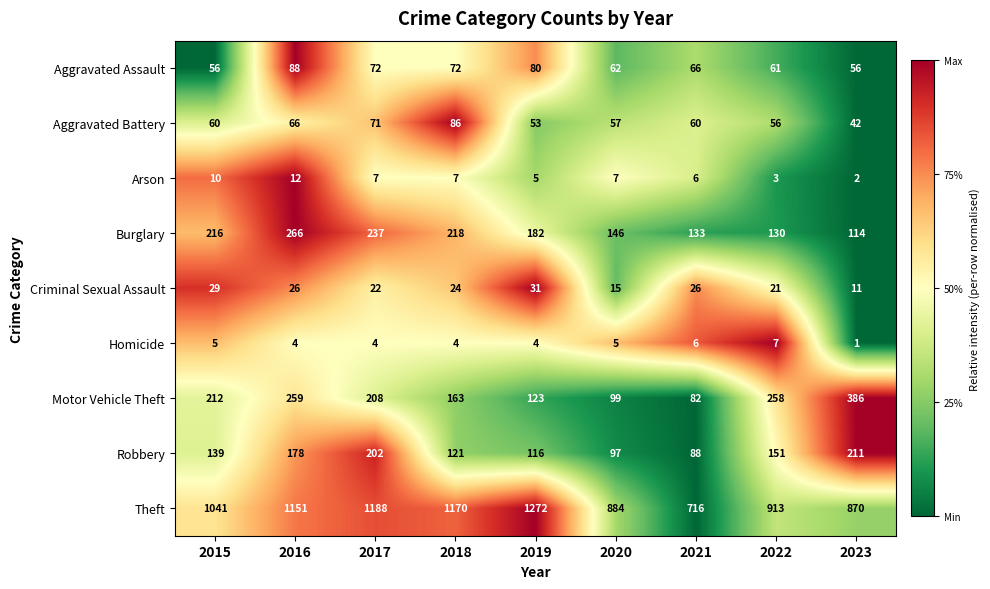

What is the spread (max minus min) of values at 2017?

1184